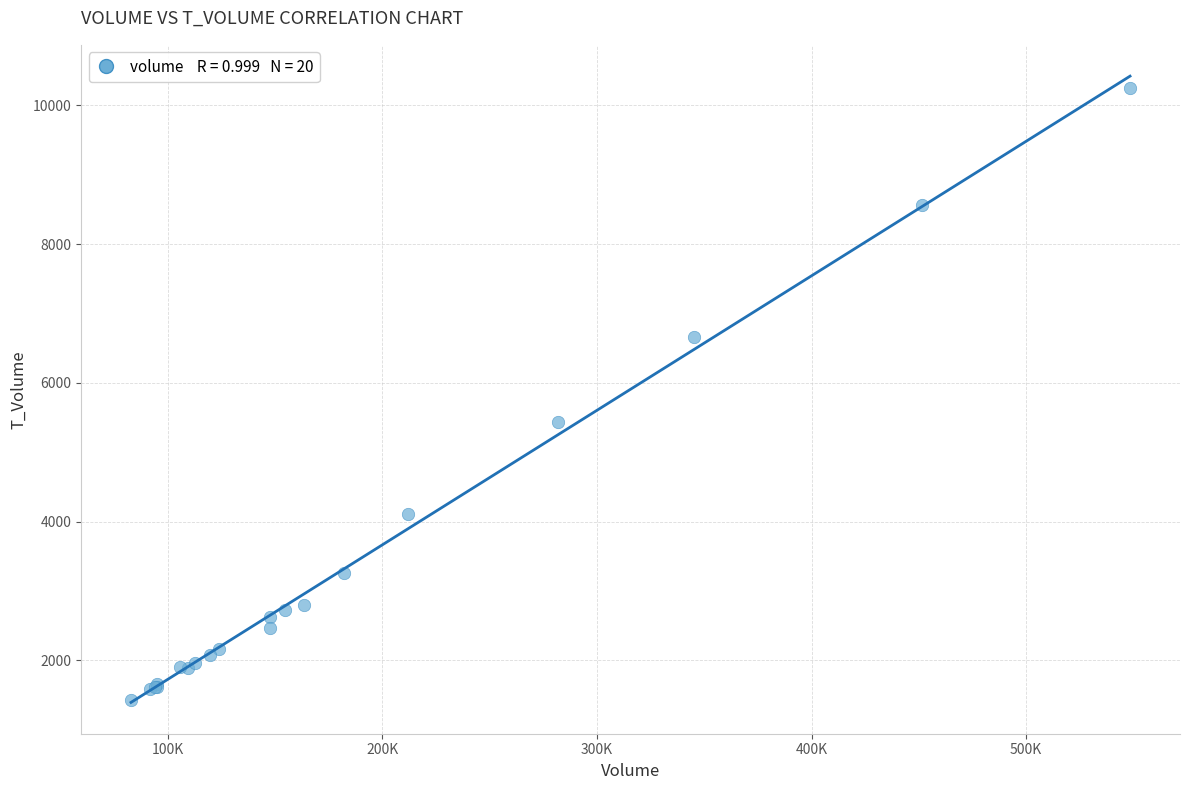

What Y value in the scatter plot is closest to 5835?

5435